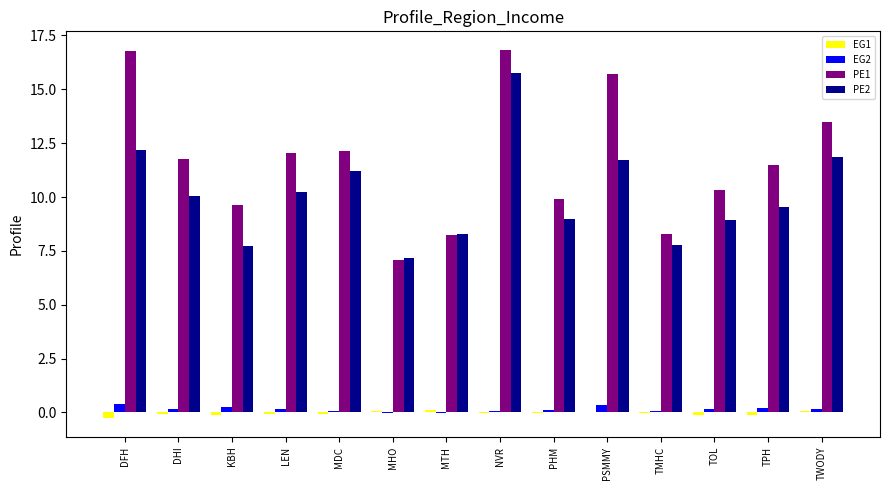

At which label does PE2 reach its peak?

NVR